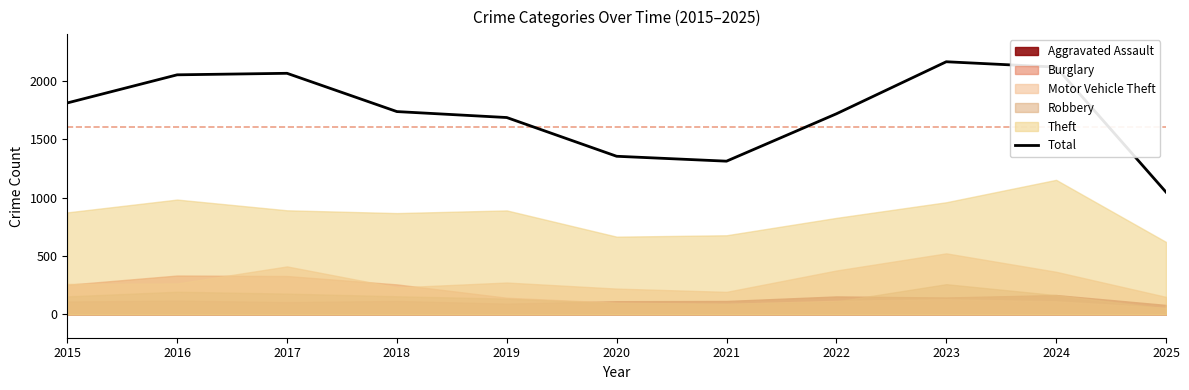

Where does the data first go above 1738?

2015